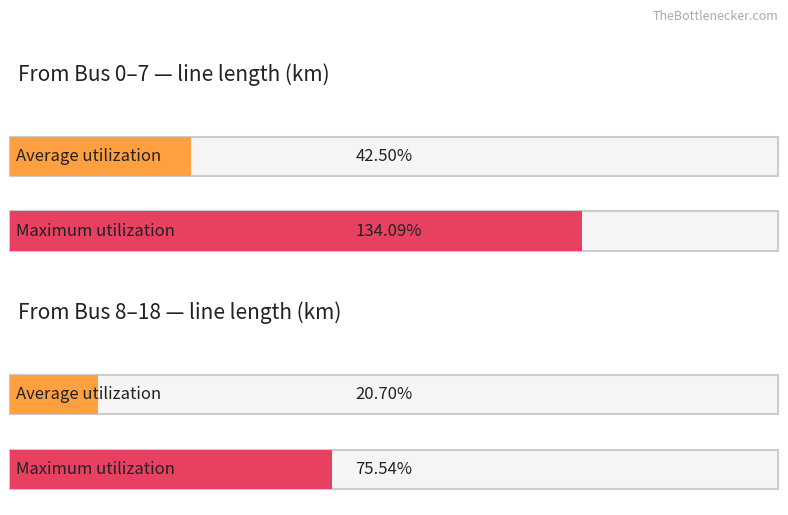

Which series has the widest spread of values?

Maximum utilization